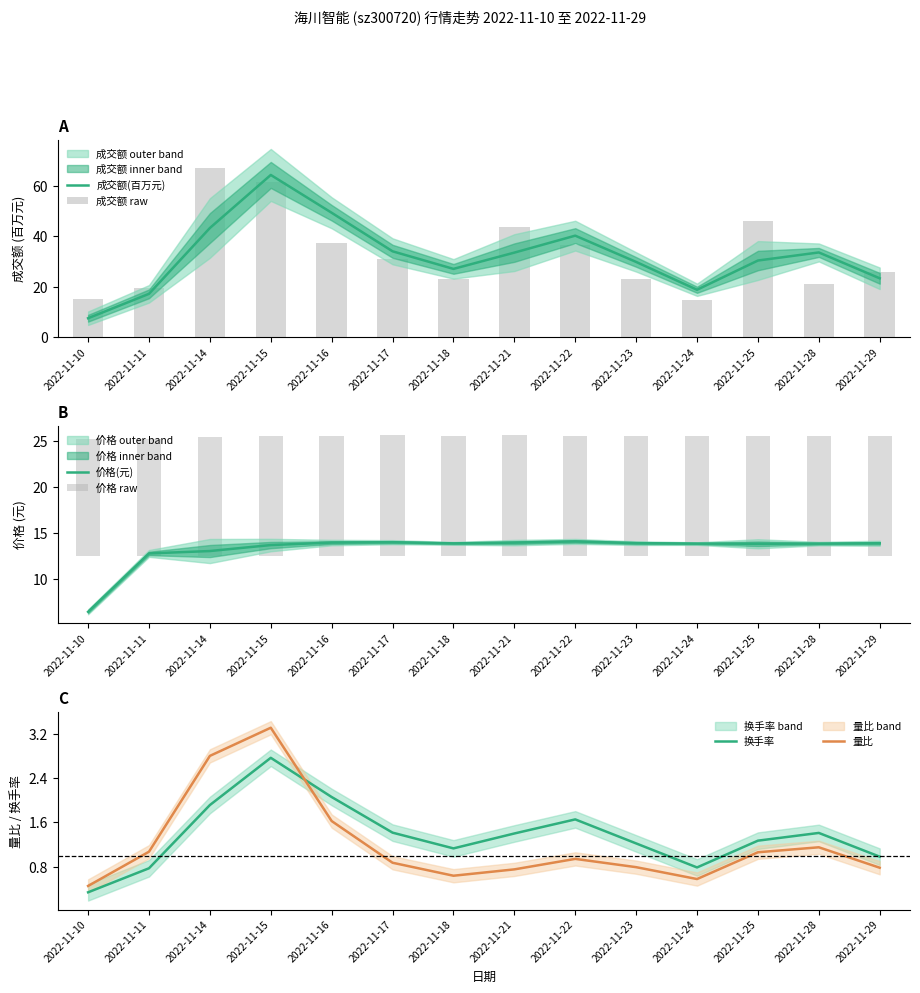

What is the value of the 成交额(百万元) bar at the 9th from the left?

40.2